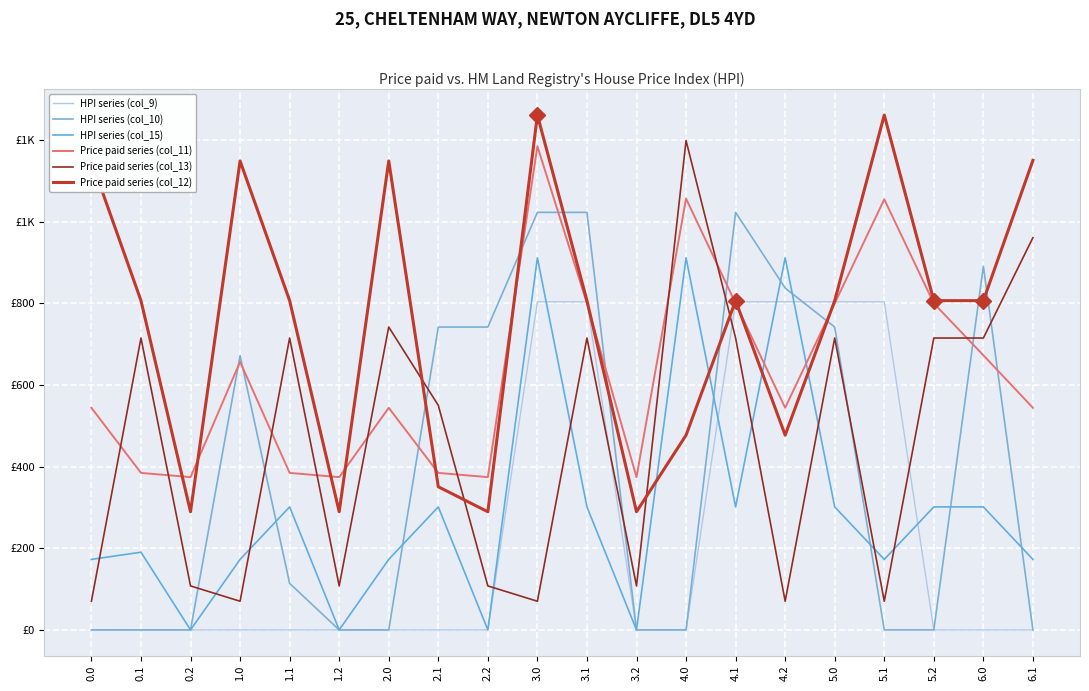

Reading left to right, list all the values displayed in this chart.

col_9: 0.0	0.0	0.0	0.0	0.0	0.0	0.0	0.0	0.0	804.0	804.0	0.0	0.0	804.0	804.0	804.0	804.0	0.0	0.0	0.0
col_10: 0.0	0.0	0.0	672.0	114.0	0.0	0.0	742.1	742.1	1023.2	1023.2	0.0	0.0	1023.2	837.7	742.1	0.0	0.0	891.0	0.0
col_15: 172.8	190.4	0.0	172.8	301.4	0.0	172.8	301.4	0.0	911.8	301.4	0.0	911.8	301.4	911.8	301.4	172.8	301.4	301.4	172.8
col_11: 544.3	384.7	374.4	657.2	384.7	374.4	544.3	384.7	374.4	1185.2	800.2	374.4	1057.0	800.2	544.3	800.2	1055.1	800.2	673.0	544.3
col_13: 70.2	715.3	107.8	70.2	715.3	107.8	742.2	550.2	107.8	70.2	715.3	107.8	1199.2	715.3	70.2	715.3	70.2	715.3	715.3	961.2
col_12: 1149.2	806.9	289.5	1149.2	806.9	289.5	1149.2	350.8	289.5	1261.6	806.9	289.5	477.2	806.9	477.2	806.9	1261.6	806.9	806.9	1150.7